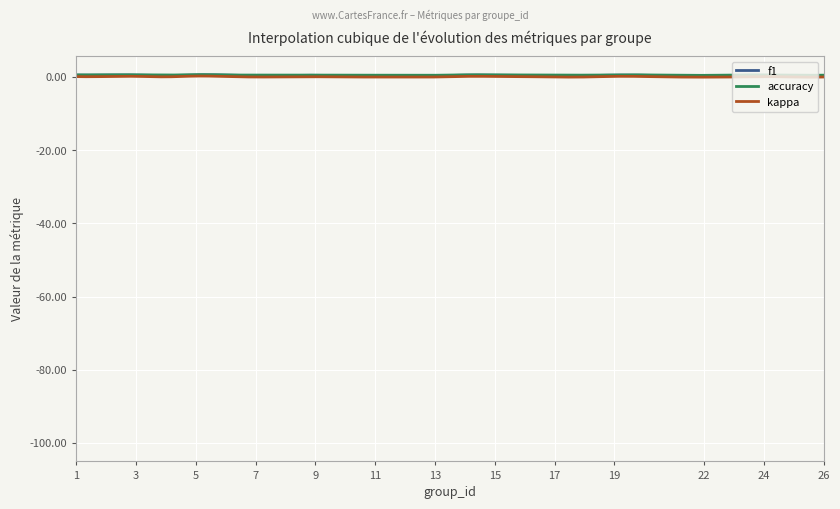

At which label does kappa reach its peak?

5